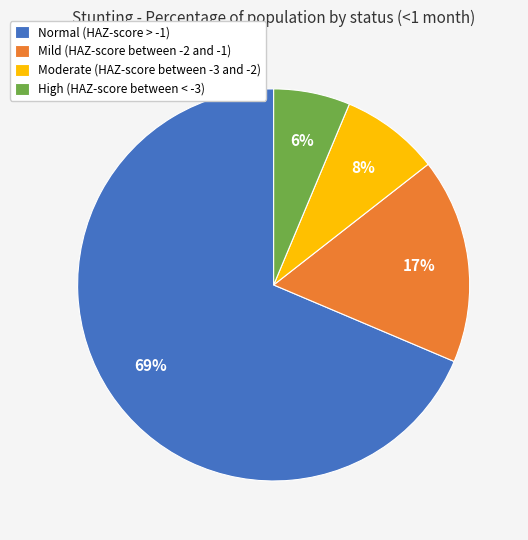

To the nearest percent, what is the average slice percentage?

25%